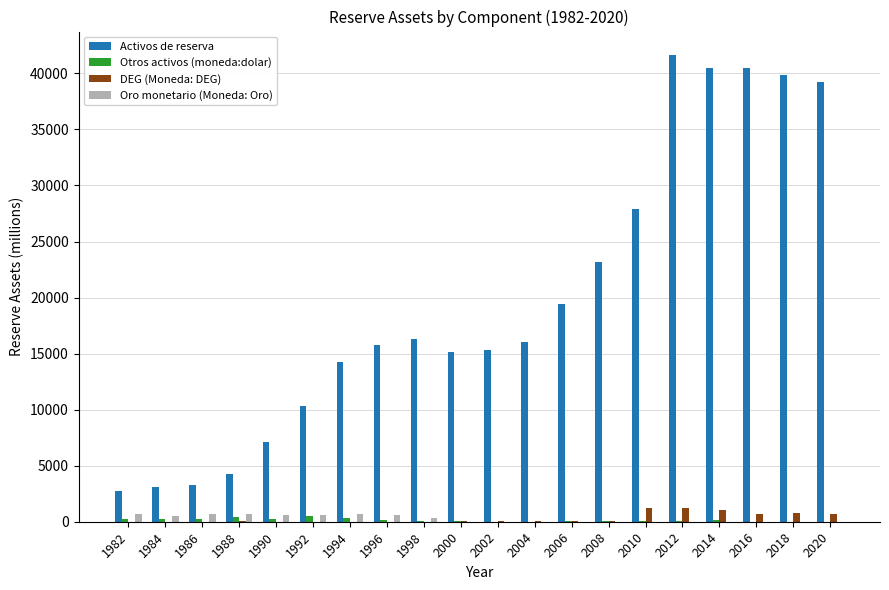

The DEG (Moneda: DEG) series shows 1 at 1990. True or false?

True